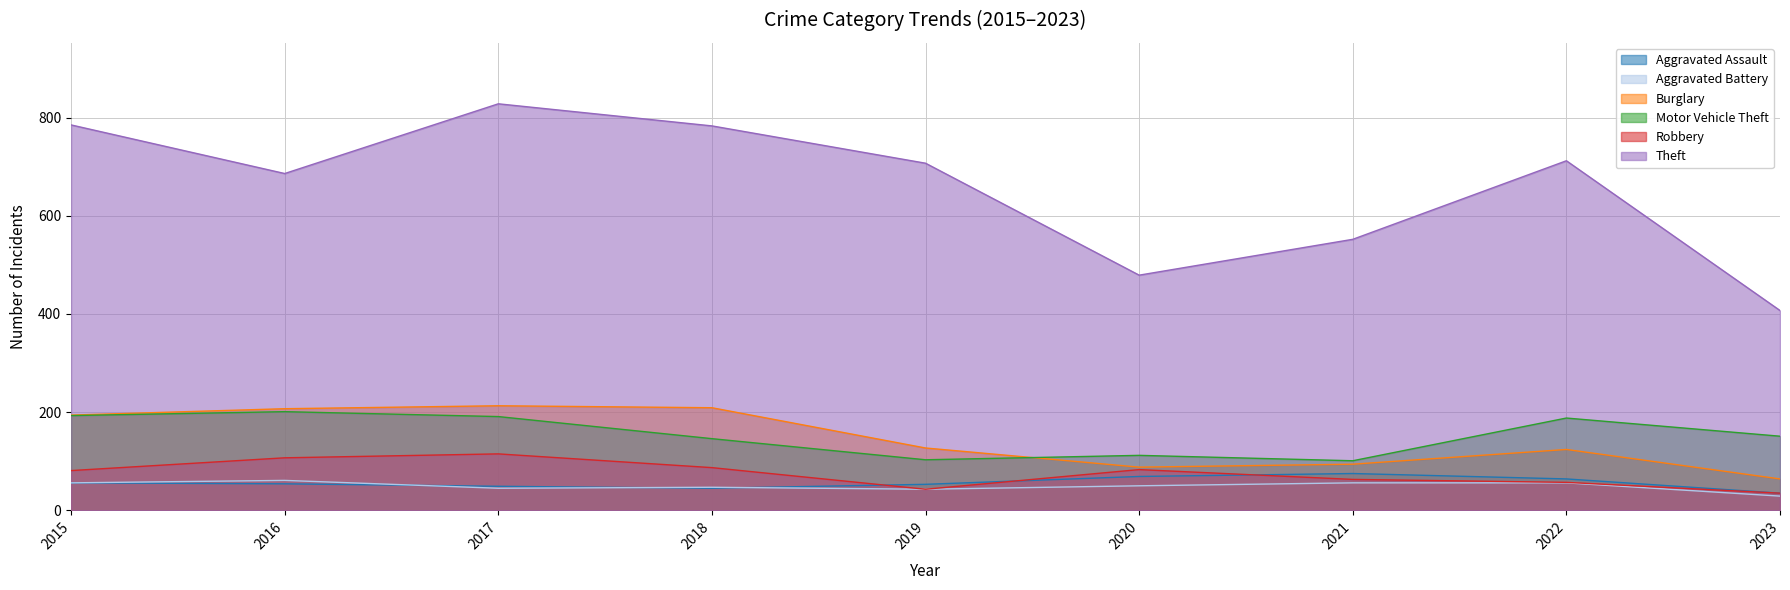

Which series has the largest total across all categories?

Theft